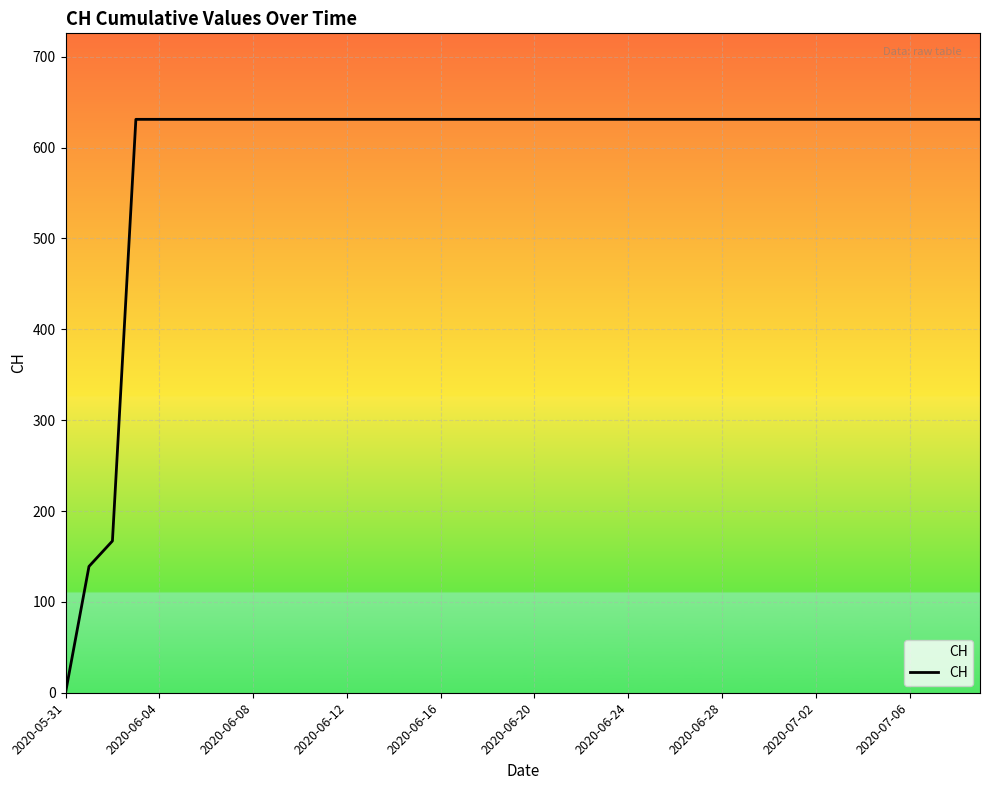

What is the maximum value shown in the chart?

631